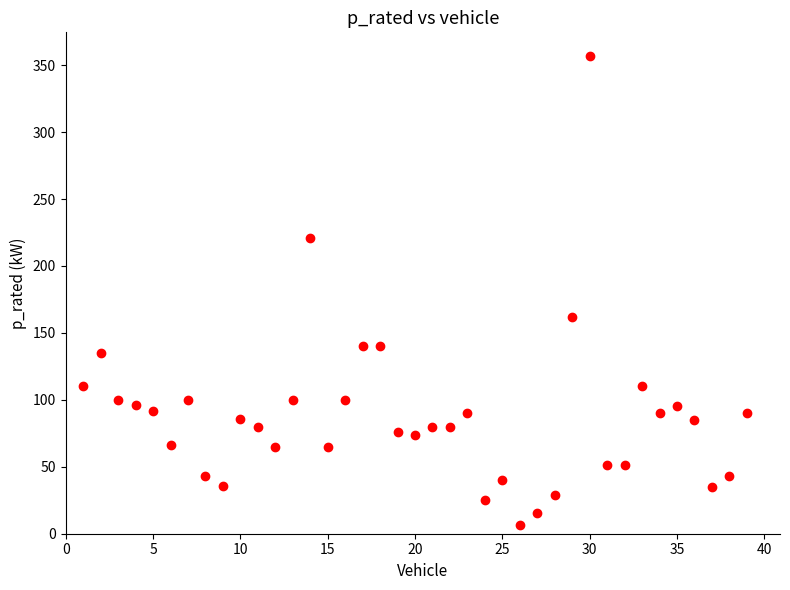

What Y value in the scatter plot is closest to 181?

162.0